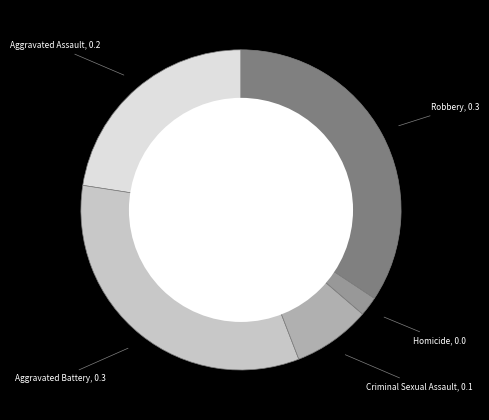

Rank the categories by value from lowest to highest.

Homicide, Criminal Sexual Assault, Aggravated Assault, Aggravated Battery, Robbery